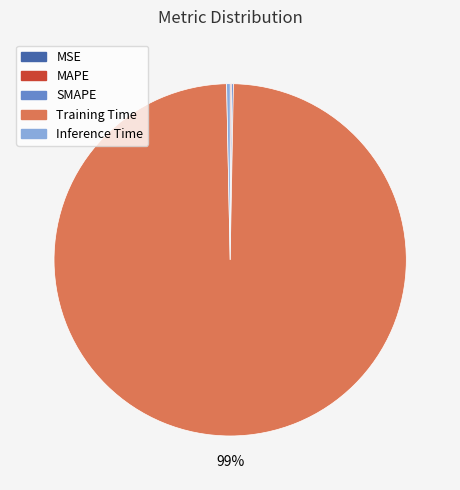

Which slice represents more than half of the pie?

Training Time